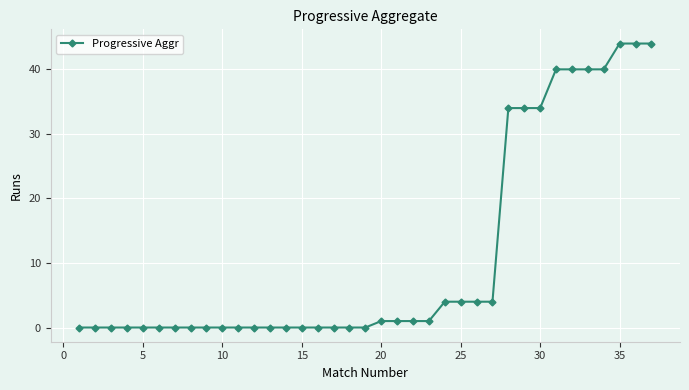

What is the average value?

11